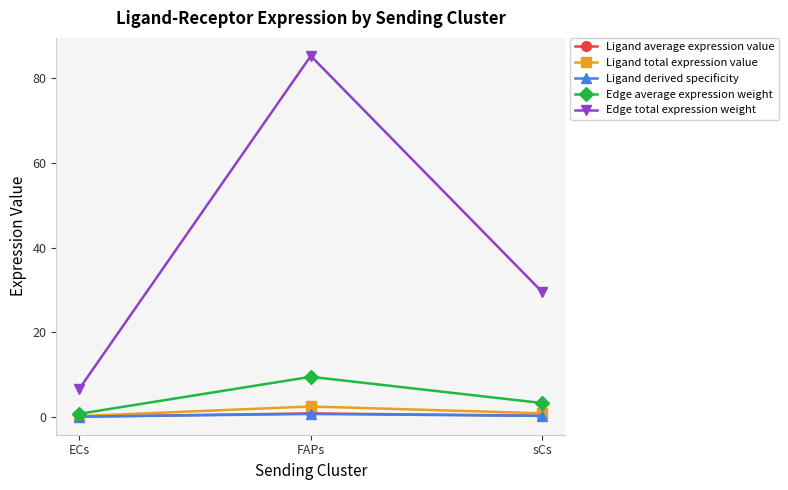

The Edge total expression weight series shows 85.3 at FAPs. True or false?

True